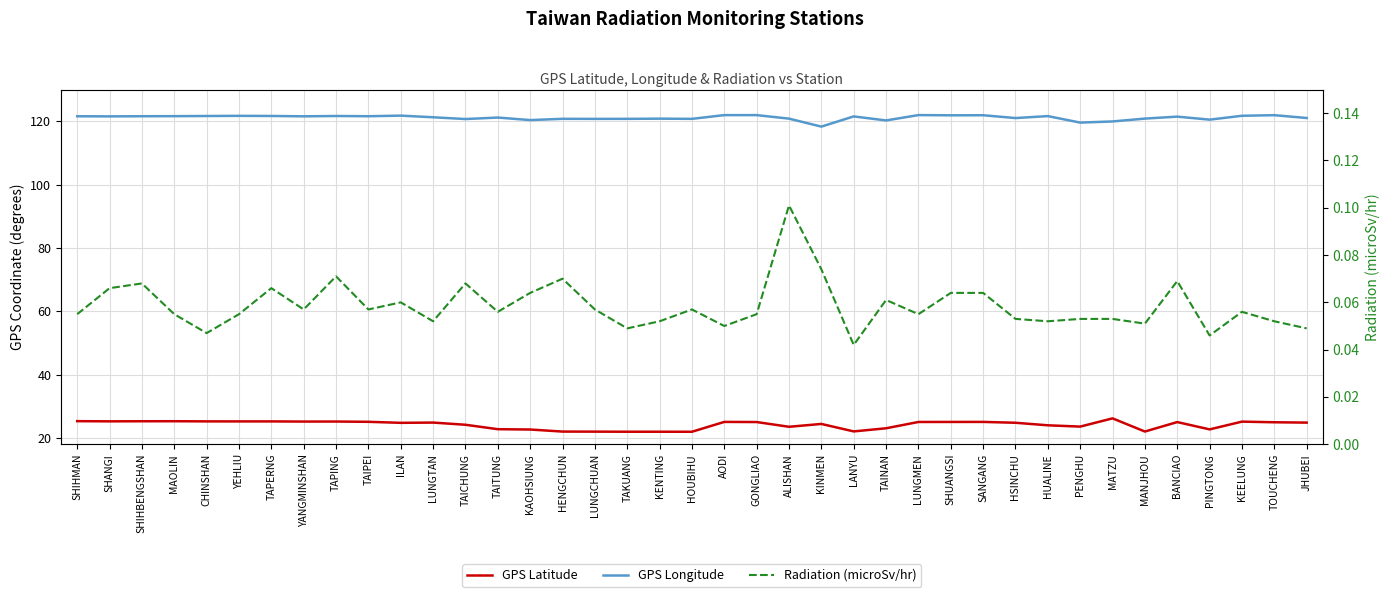

True or false: GPS Longitude and Radiation (microSv/hr) cross at least once.

False